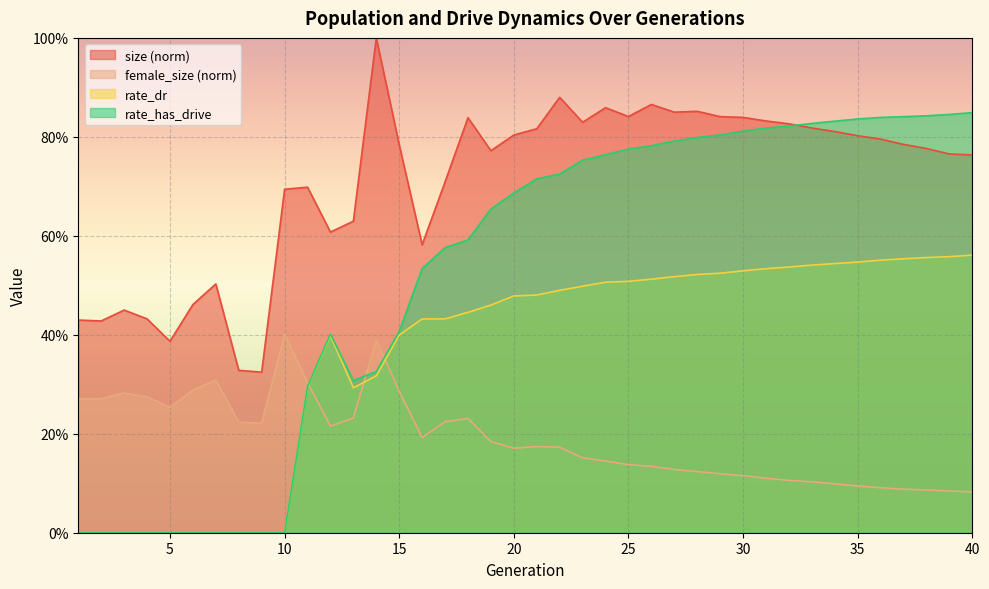

Reading right to left, transcribe all the data shown in this chart.

size: 0.8	0.8	0.8	0.8	0.8	0.8	0.8	0.8	0.8	0.8	0.8	0.8	0.9	0.8	0.9	0.8	0.9	0.8	0.9	0.8	0.8	0.8	0.8	0.7	0.6	0.8	1.0	0.6	0.6	0.7	0.7	0.3	0.3	0.5	0.5	0.4	0.4	0.4	0.4	0.4
female_size: 0.1	0.1	0.1	0.1	0.1	0.1	0.1	0.1	0.1	0.1	0.1	0.1	0.1	0.1	0.1	0.1	0.1	0.2	0.2	0.2	0.2	0.2	0.2	0.2	0.2	0.3	0.4	0.2	0.2	0.3	0.4	0.2	0.2	0.3	0.3	0.3	0.3	0.3	0.3	0.3
rate_dr: 0.6	0.6	0.6	0.6	0.6	0.5	0.5	0.5	0.5	0.5	0.5	0.5	0.5	0.5	0.5	0.5	0.5	0.5	0.5	0.5	0.5	0.5	0.4	0.4	0.4	0.4	0.3	0.3	0.4	0.3	0.0	0.0	0.0	0.0	0.0	0.0	0.0	0.0	0.0	0.0
rate_has_drive: 0.8	0.8	0.8	0.8	0.8	0.8	0.8	0.8	0.8	0.8	0.8	0.8	0.8	0.8	0.8	0.8	0.8	0.8	0.7	0.7	0.7	0.7	0.6	0.6	0.5	0.4	0.3	0.3	0.4	0.3	0.0	0.0	0.0	0.0	0.0	0.0	0.0	0.0	0.0	0.0